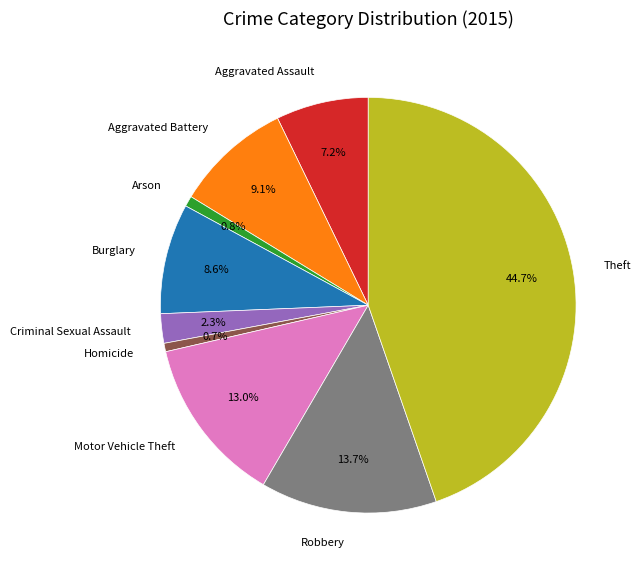

What is the largest slice in the pie chart?

Theft